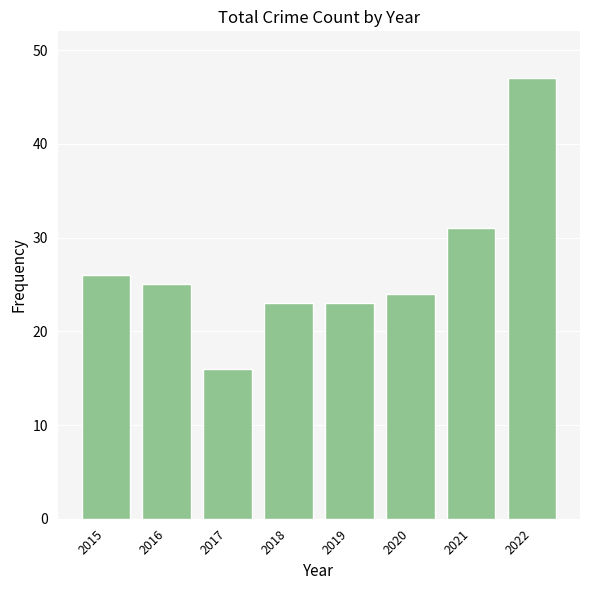

What is the average value?

27